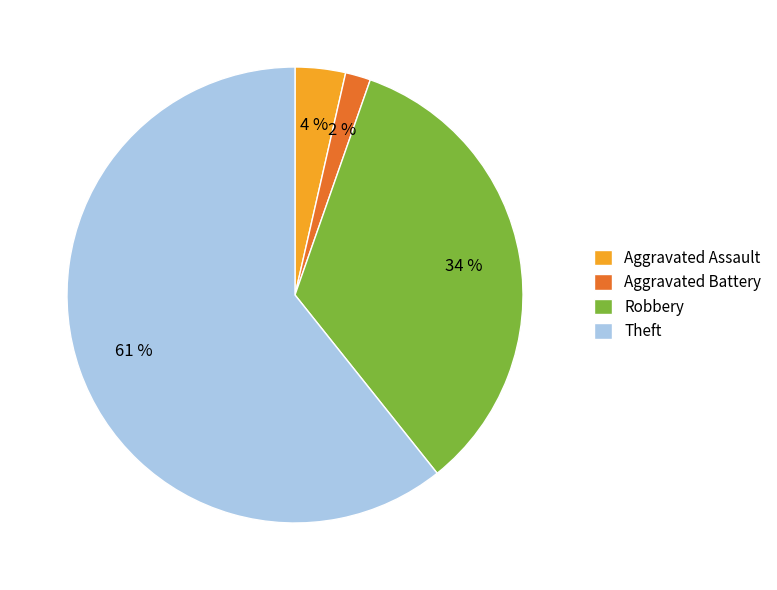

Count the number of slices in the pie.

4